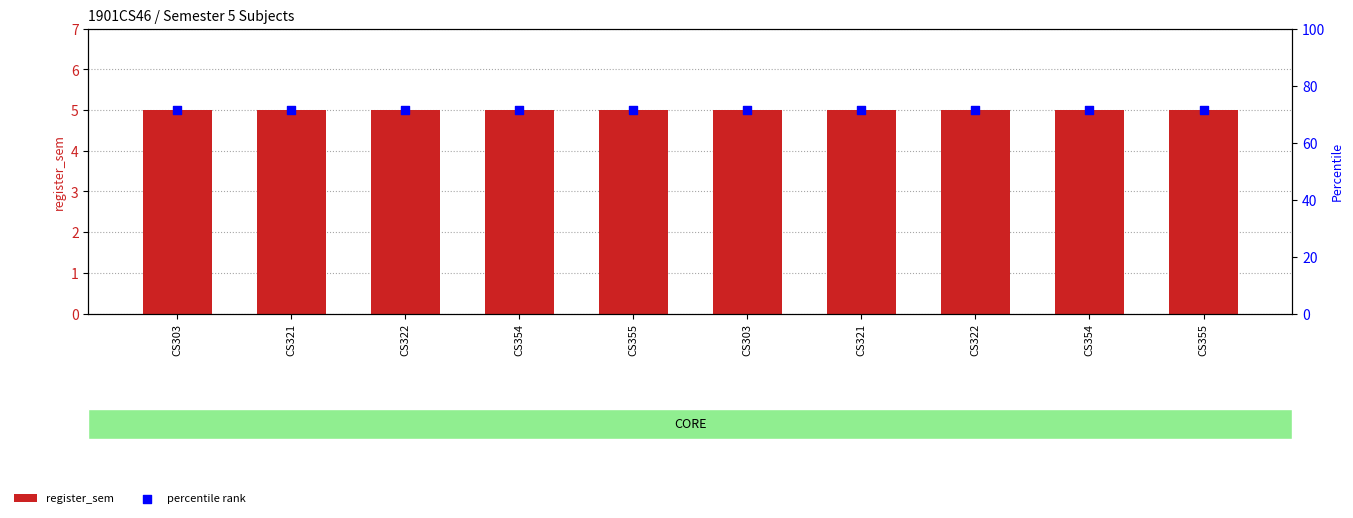

Which series has the largest total across all categories?

percentile rank